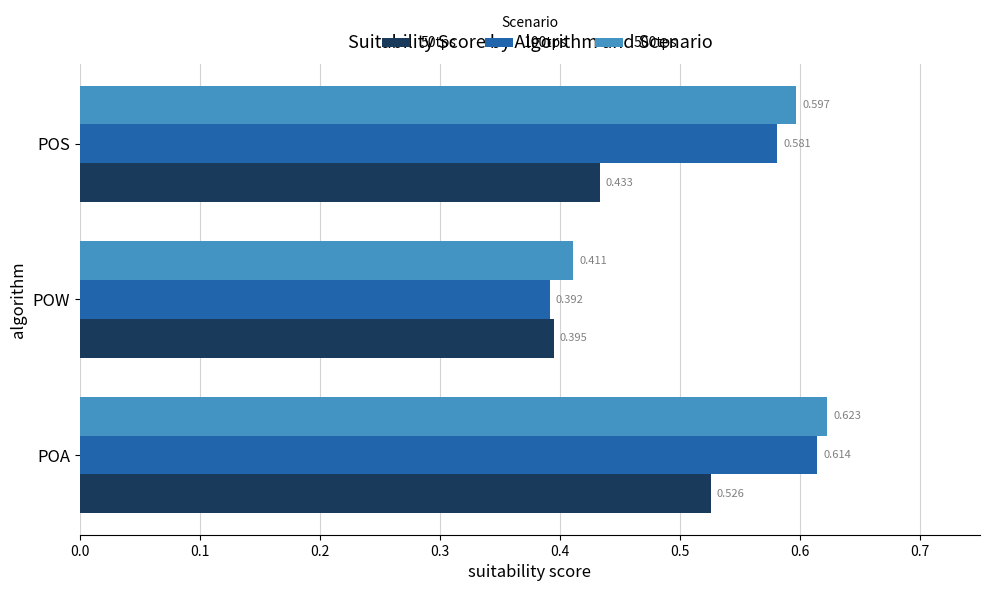

Where is 100tps nearest to the value 0?

POW